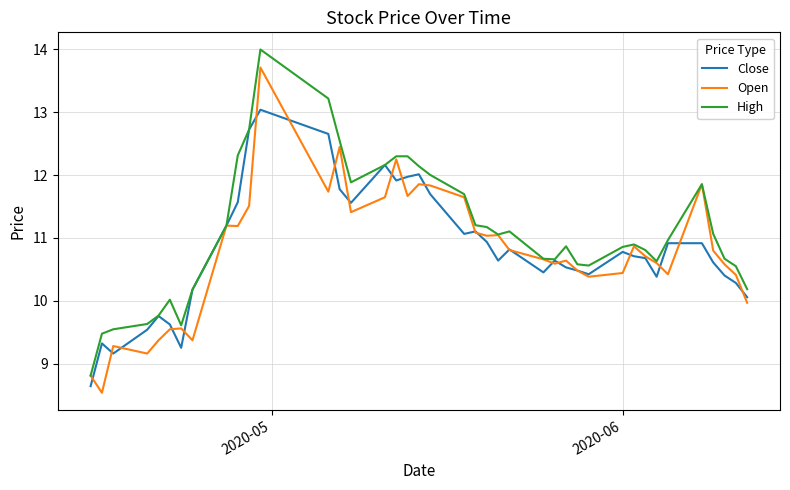

Which series has the largest total across all categories?

High